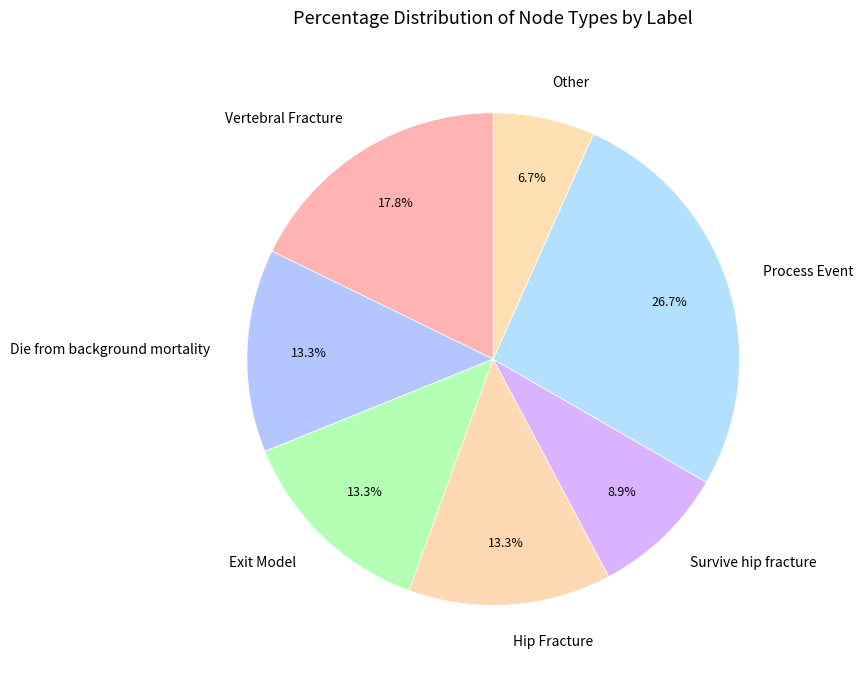

What percentage is the Die from background mortality slice, to the nearest percent?

13%